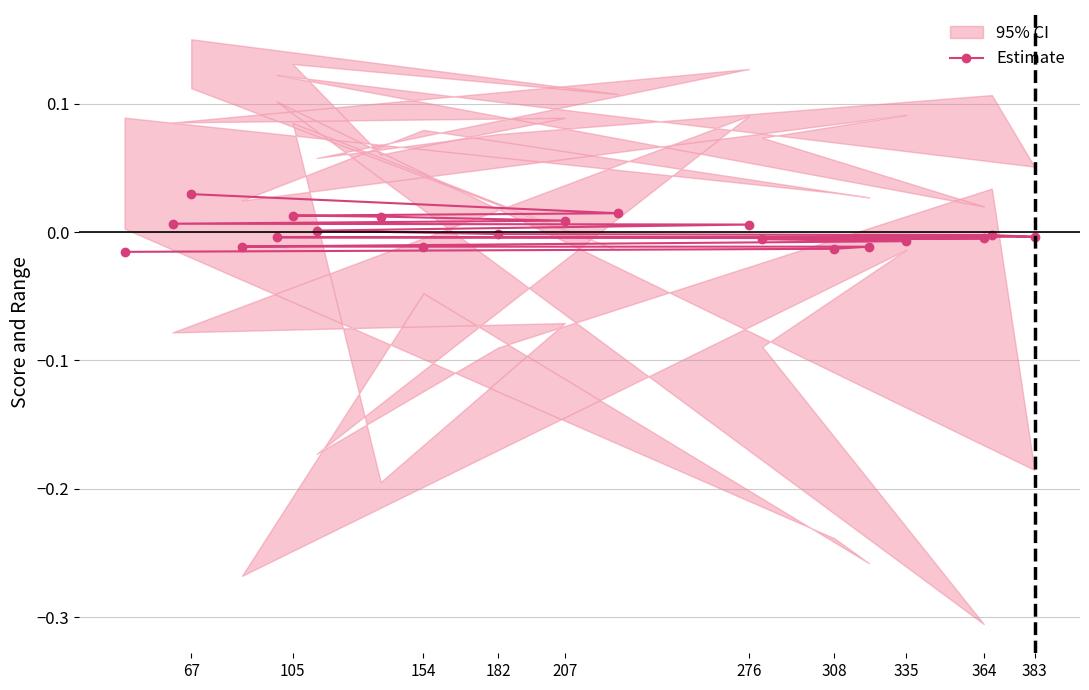

How many negative values are there?

12